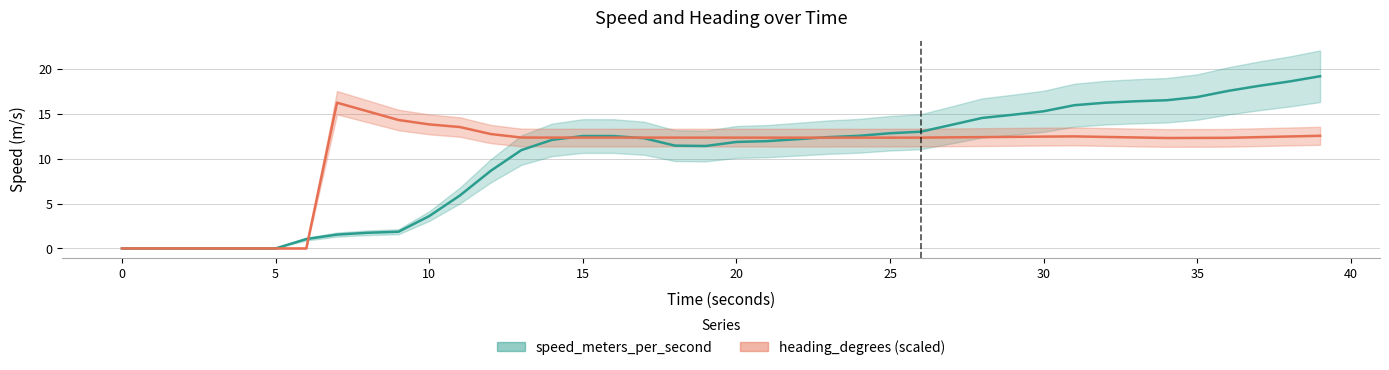

What are all the series names shown in the legend?

speed_meters_per_second, heading_degrees